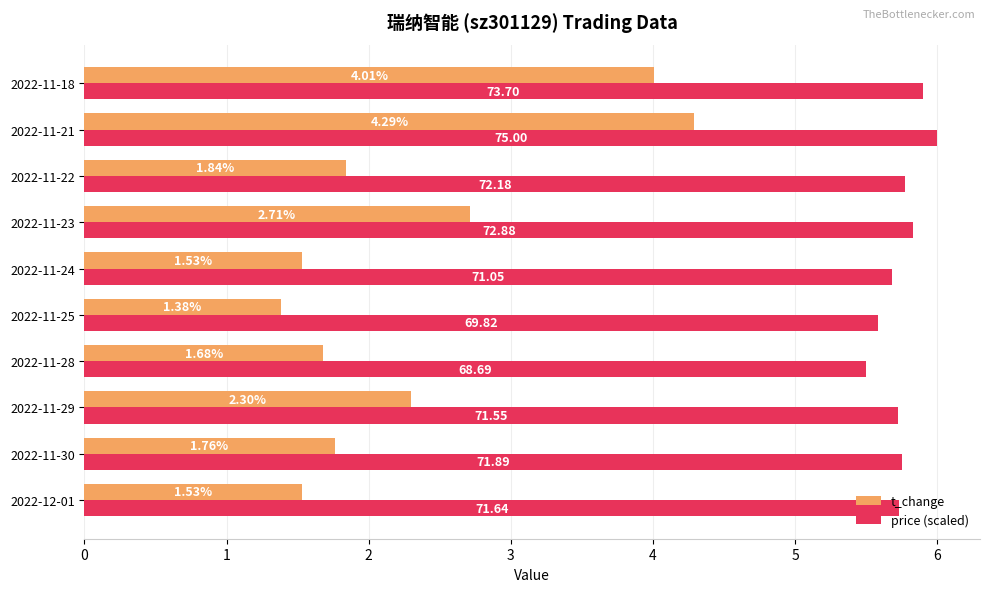

What is the difference between the maximum and minimum values in the t_change series?

2.9